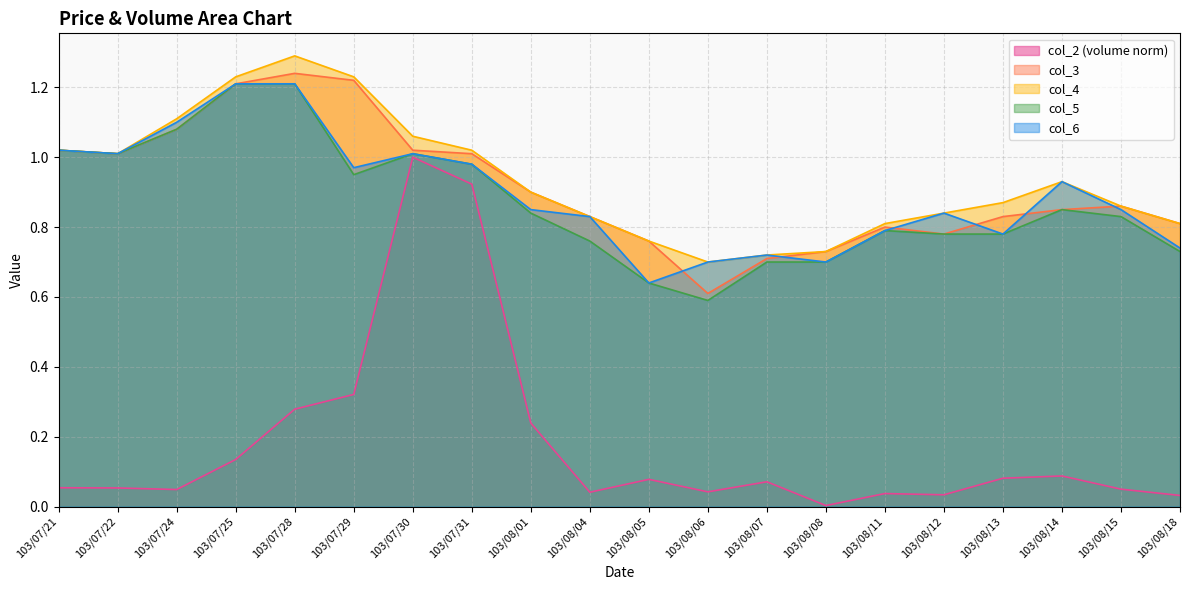

Which has a higher value, 103/08/13 or 103/07/30?

103/07/30